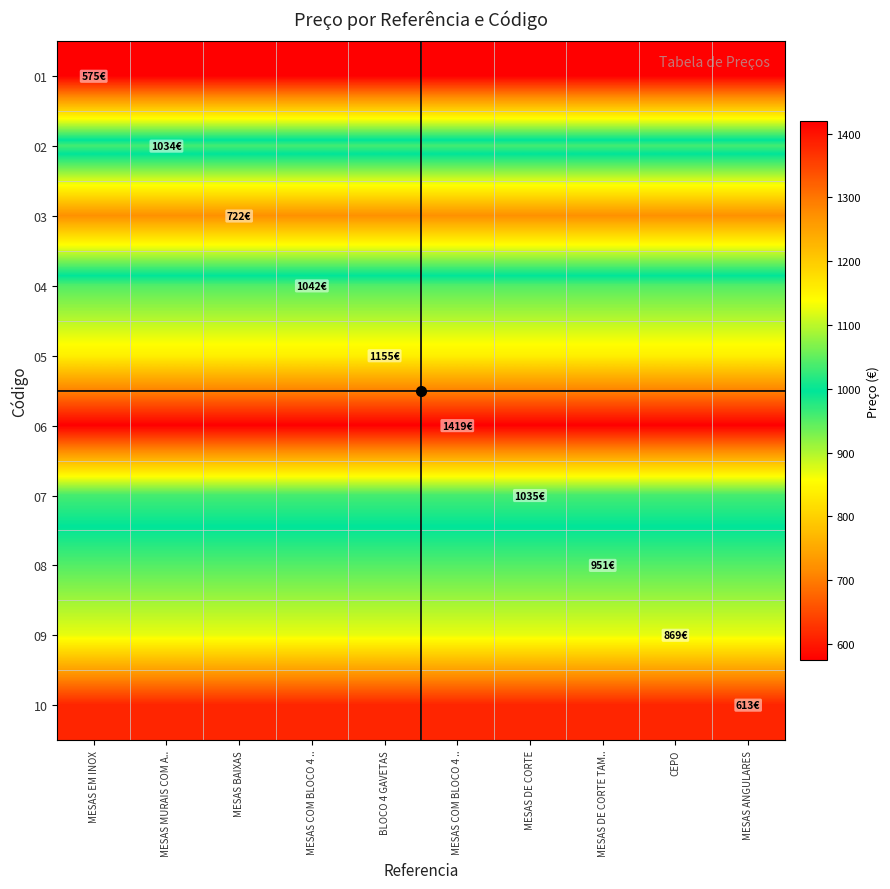

At BLOCO 4 GAVETAS, list the series in order from smallest to largest.

01, 10, 03, 09, 08, 02, 07, 04, 05, 06